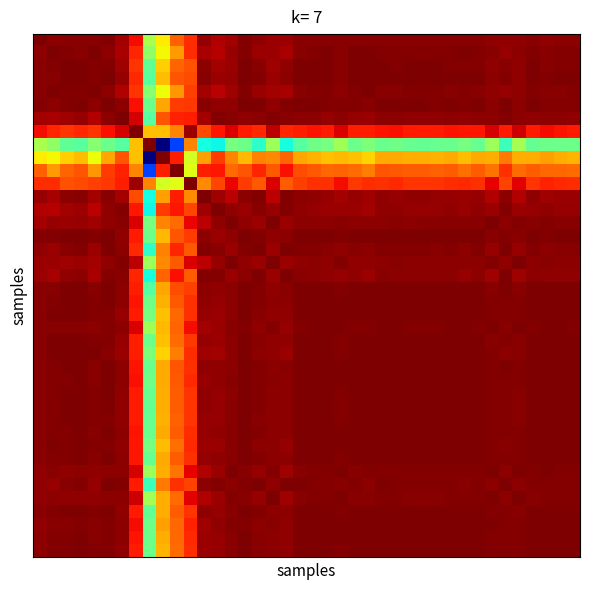

At how many categories does at least one series exceed 0?

40